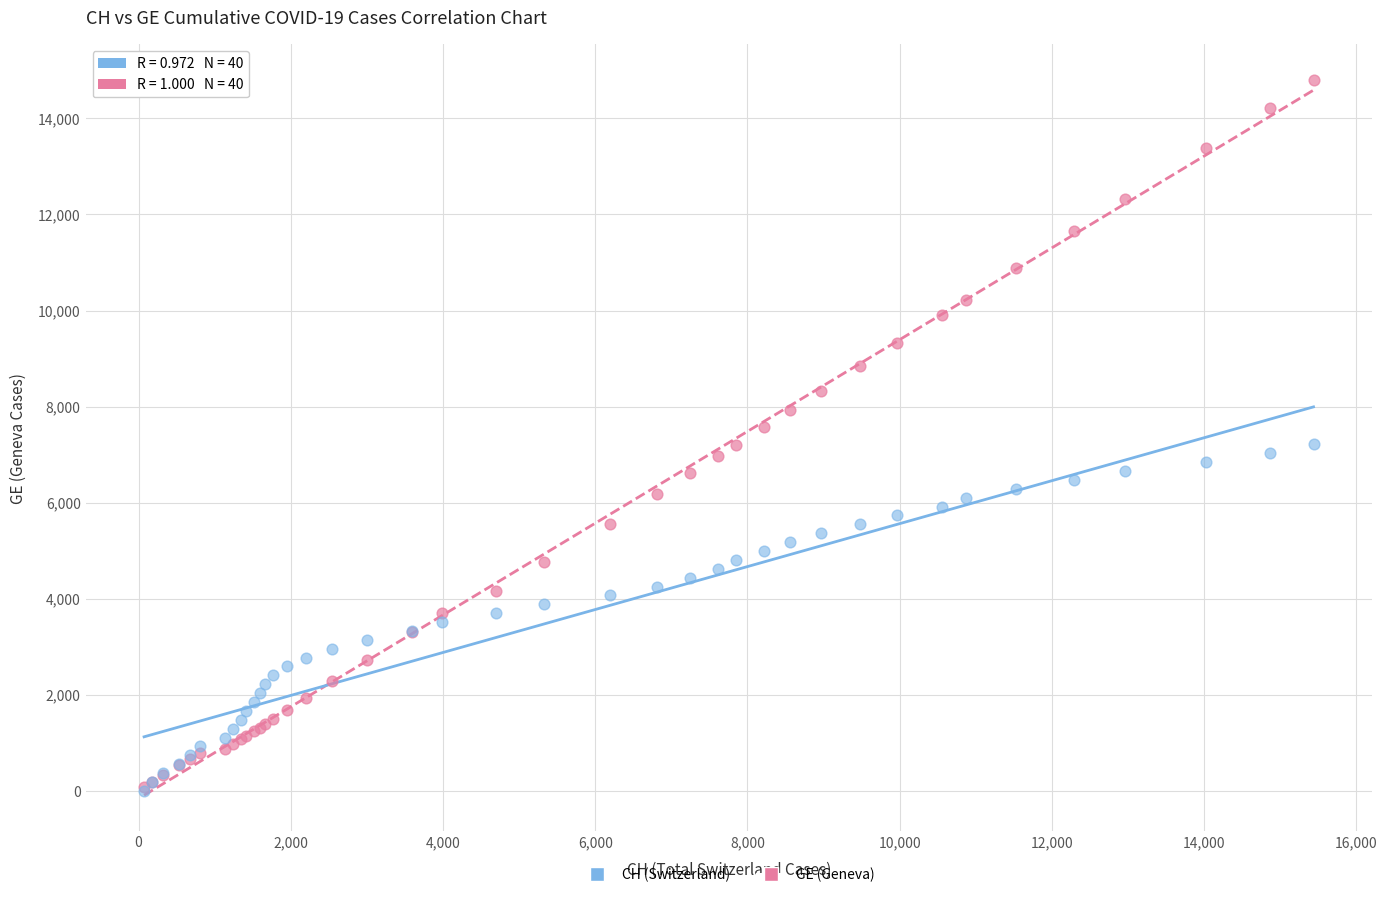

What are all the series names shown in the legend?

CH (Switzerland), GE (Geneva)